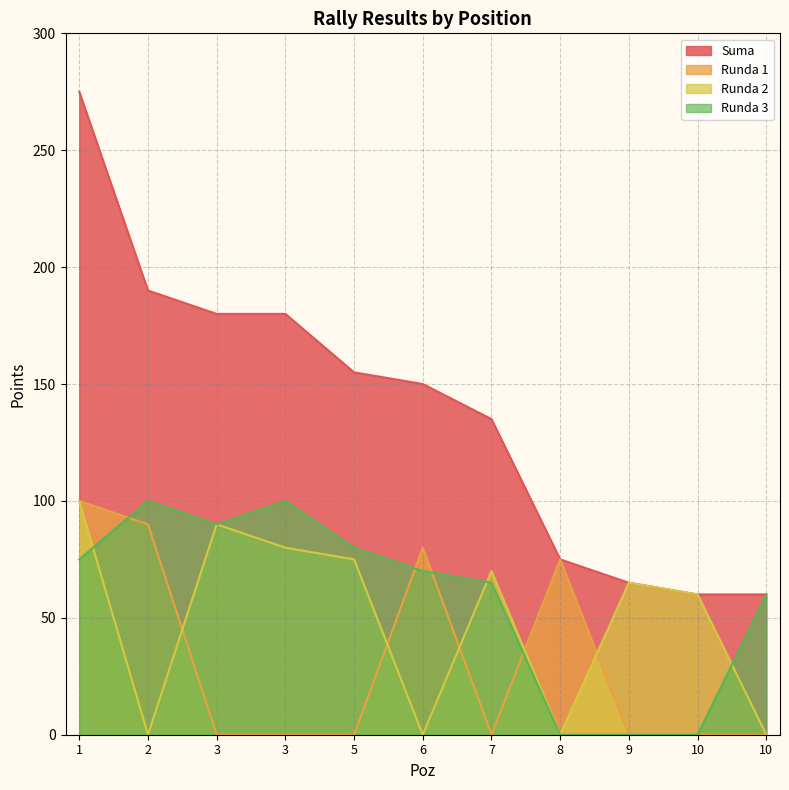

How many values in the Runda 3 series are below 70?

5